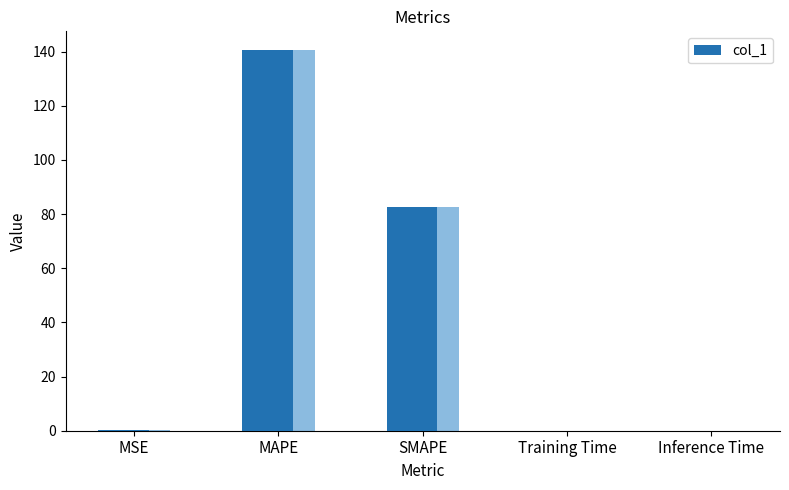

What is the label of the 5th bar from the left?

Inference Time